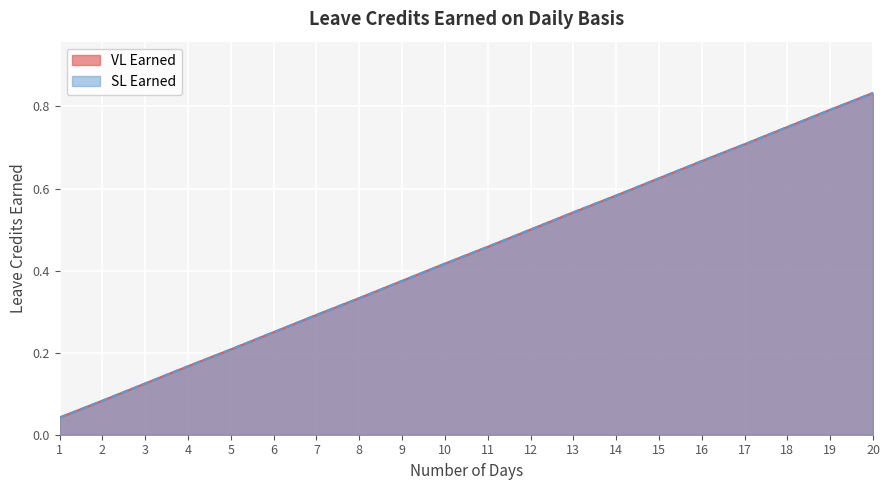

Reading right to left, transcribe all the data shown in this chart.

VL Earned: 20=0.8	19=0.8	18=0.8	17=0.7	16=0.7	15=0.6	14=0.6	13=0.5	12=0.5	11=0.5	10=0.4	9=0.4	8=0.3	7=0.3	6=0.2	5=0.2	4=0.2	3=0.1	2=0.1	1=0.0
SL Earned: 20=0.8	19=0.8	18=0.8	17=0.7	16=0.7	15=0.6	14=0.6	13=0.5	12=0.5	11=0.5	10=0.4	9=0.4	8=0.3	7=0.3	6=0.2	5=0.2	4=0.2	3=0.1	2=0.1	1=0.0